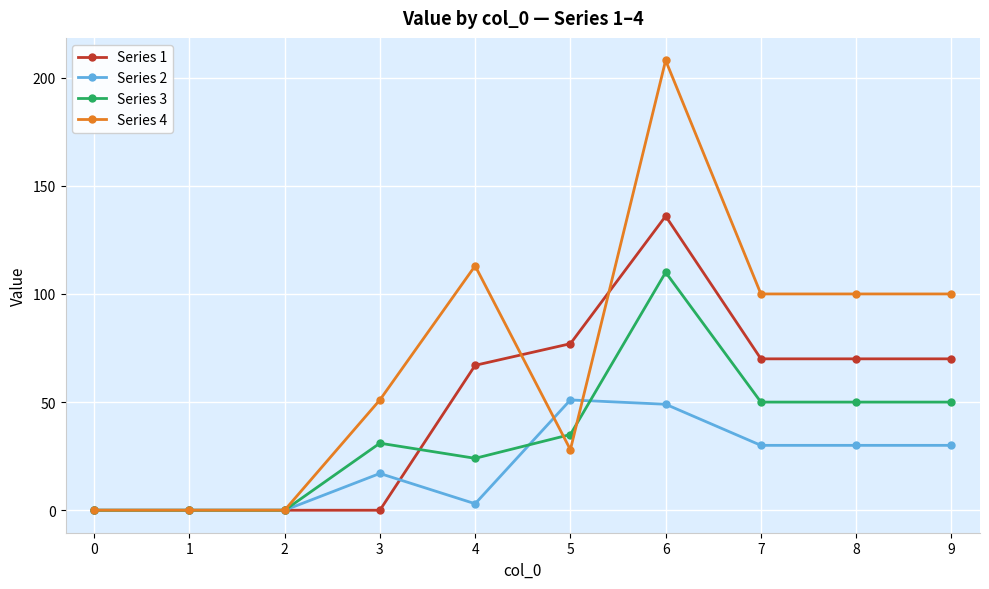

At 7, list the series in order from largest to smallest.

Series 4, Series 1, Series 3, Series 2